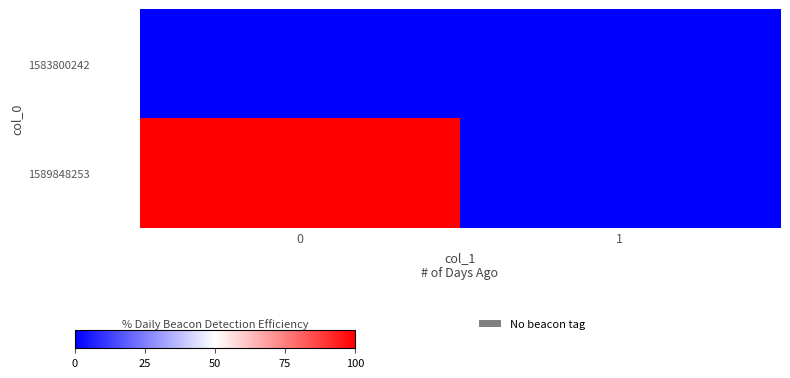

What is the greatest value displayed?

1